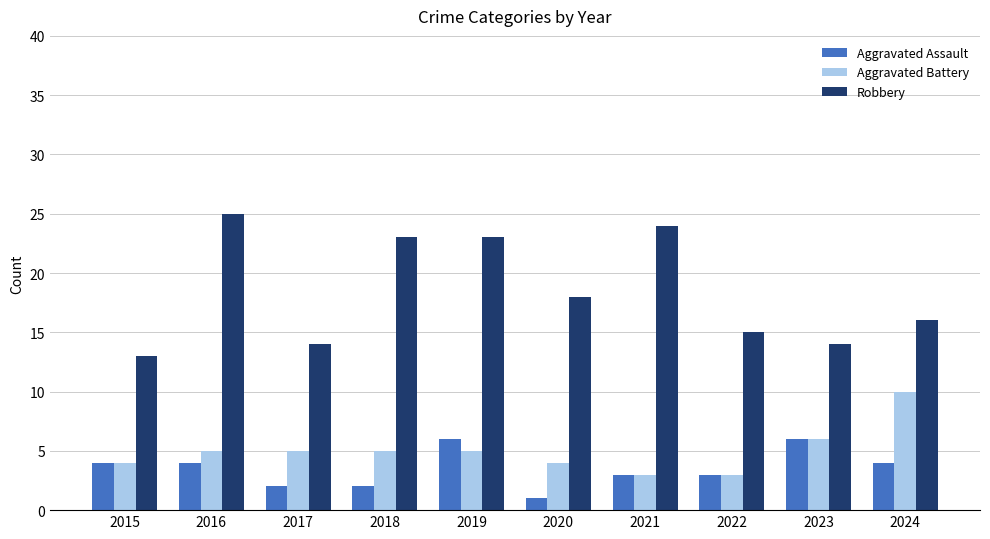

What is the total value across all series at 2021?

30